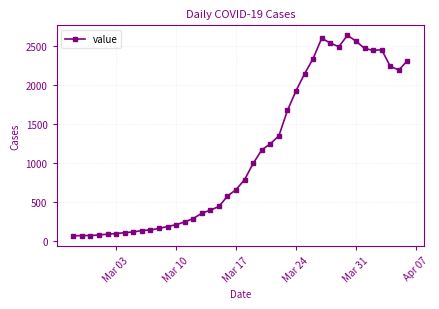

What is the difference between the maximum and minimum values?

2579